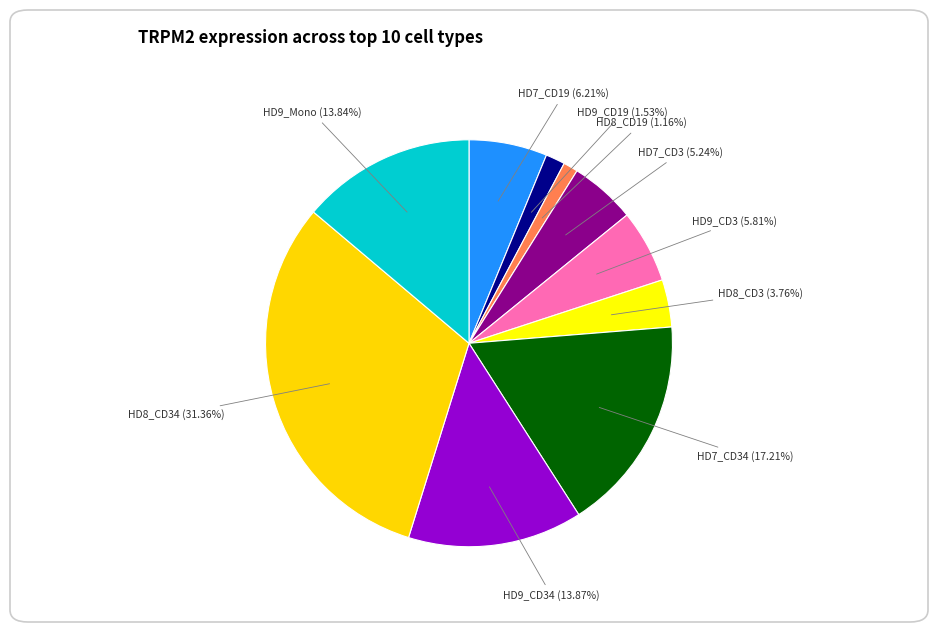

Which category has the biggest portion of the pie?

HD8_CD34